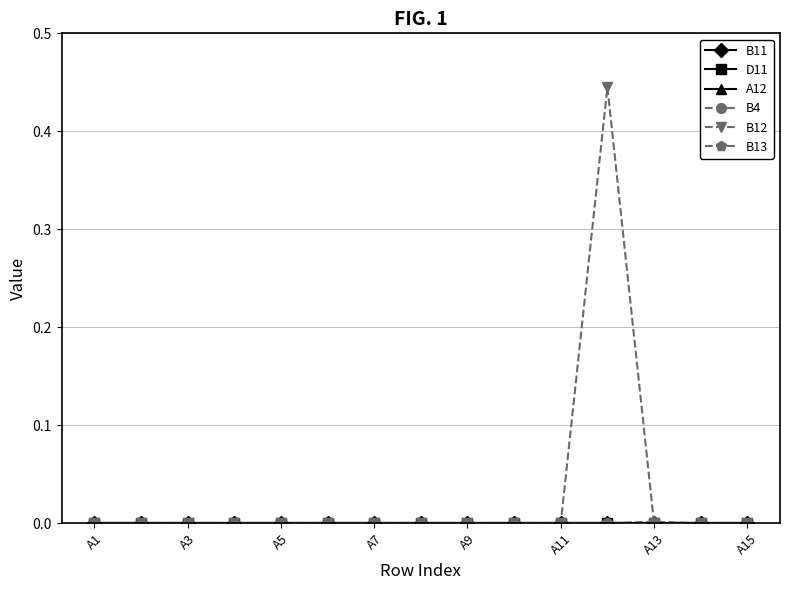

Which series has the largest total across all categories?

B12